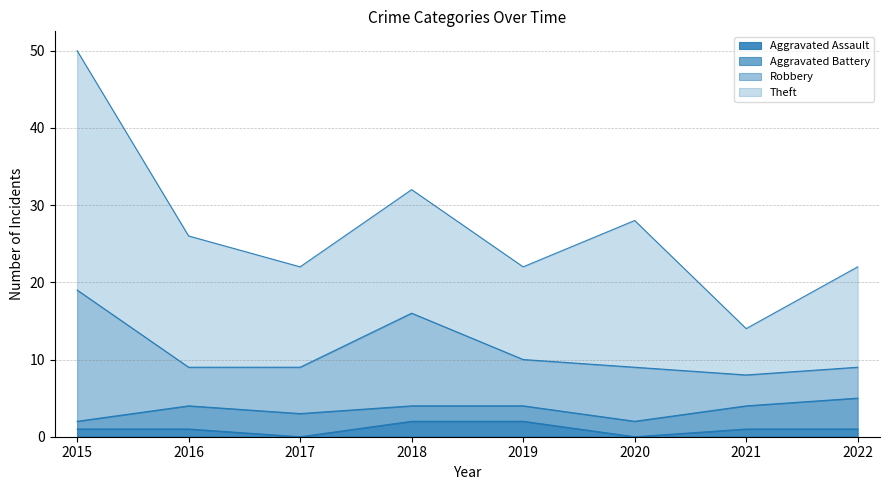

Which series has the largest total across all categories?

Theft